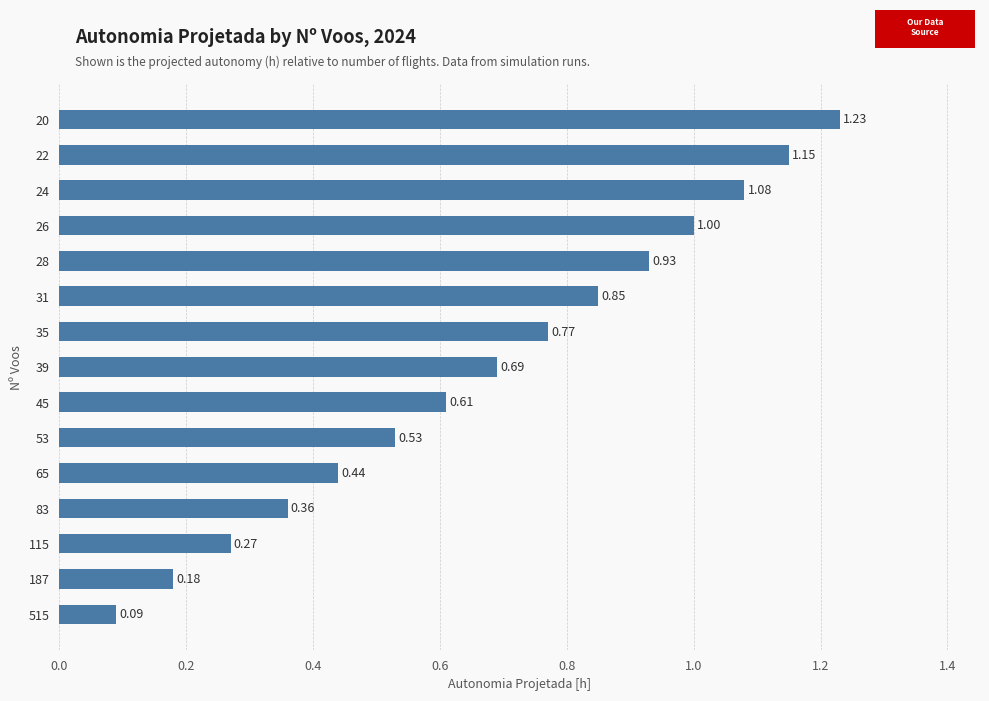

What is the change in value from 39 to 22?

+0.5